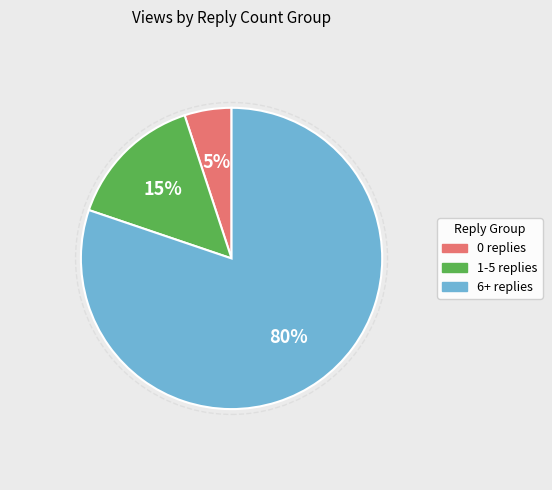

Is there any slice that represents more than half of the pie?

Yes